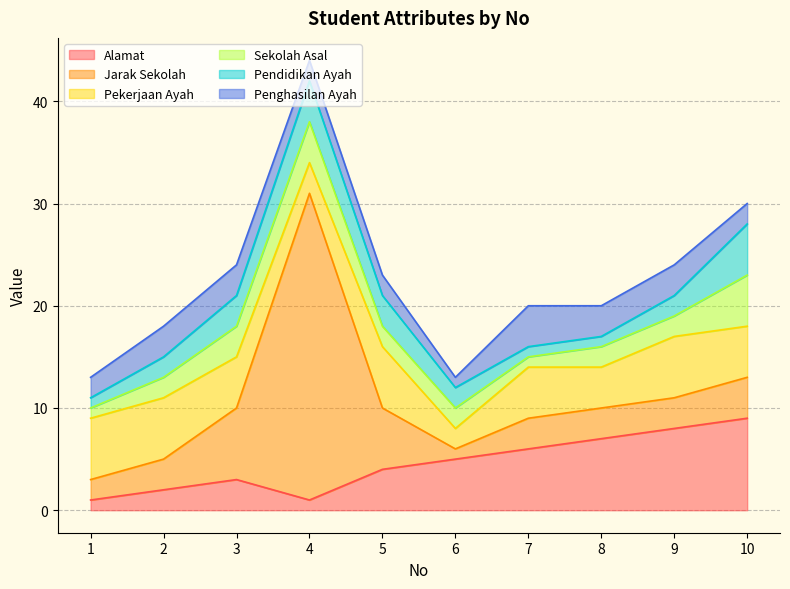

What is the value of the Alamat point at the 3rd from the left?

3